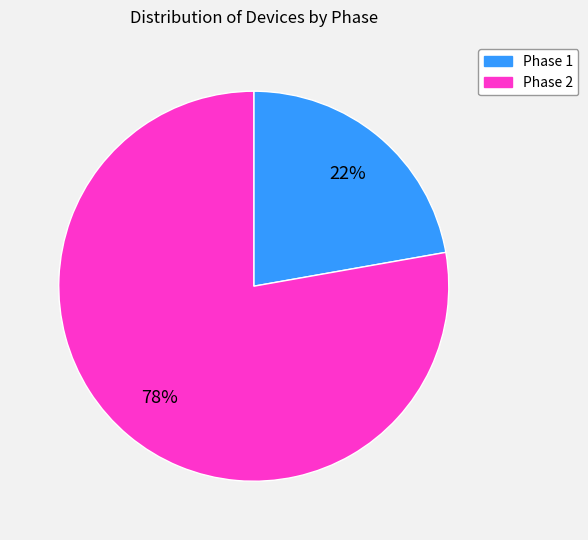

What is the majority slice?

Phase 2